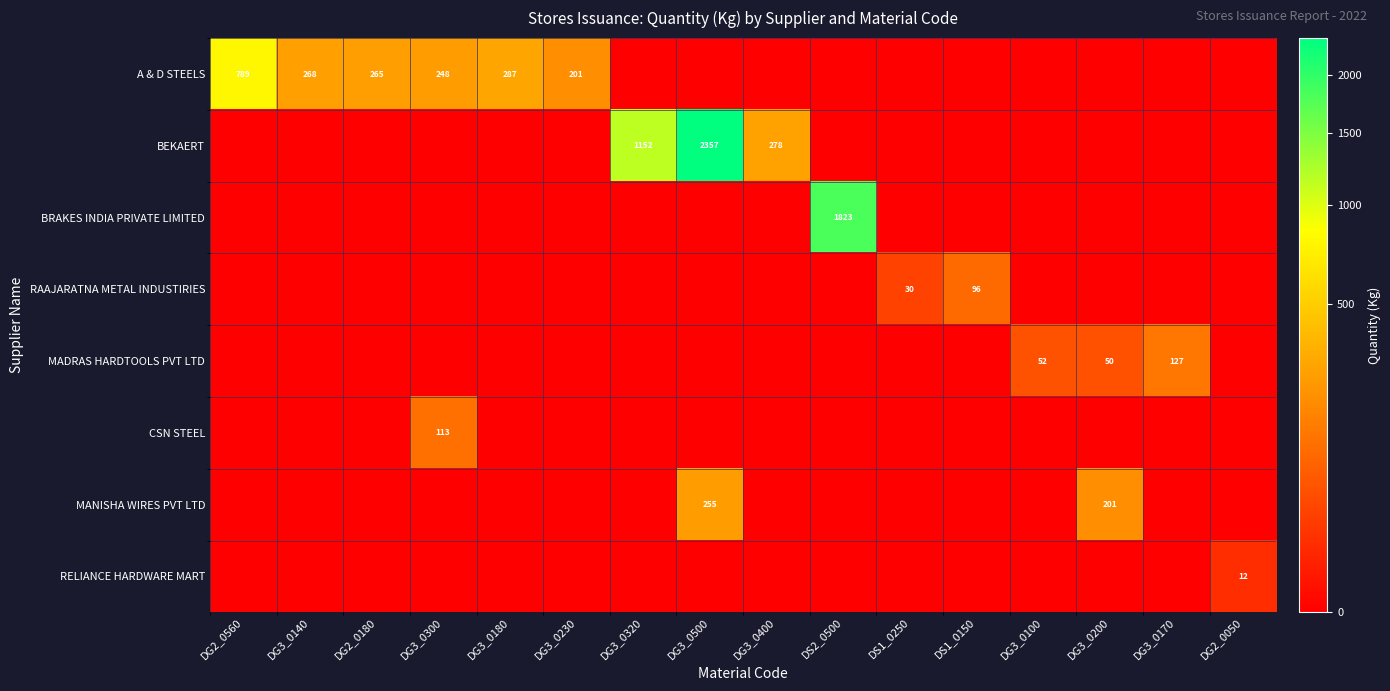

What is the maximum value for CSN STEEL?

112.6